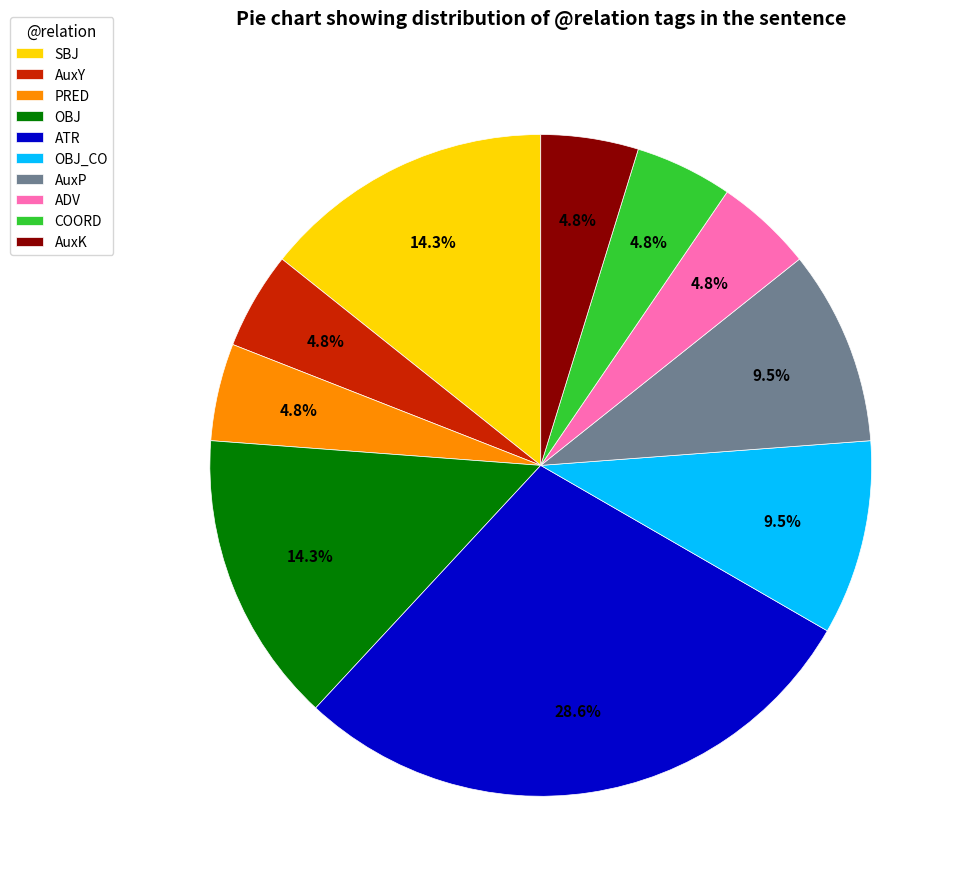

Does AuxK represent more than half of the total?

No